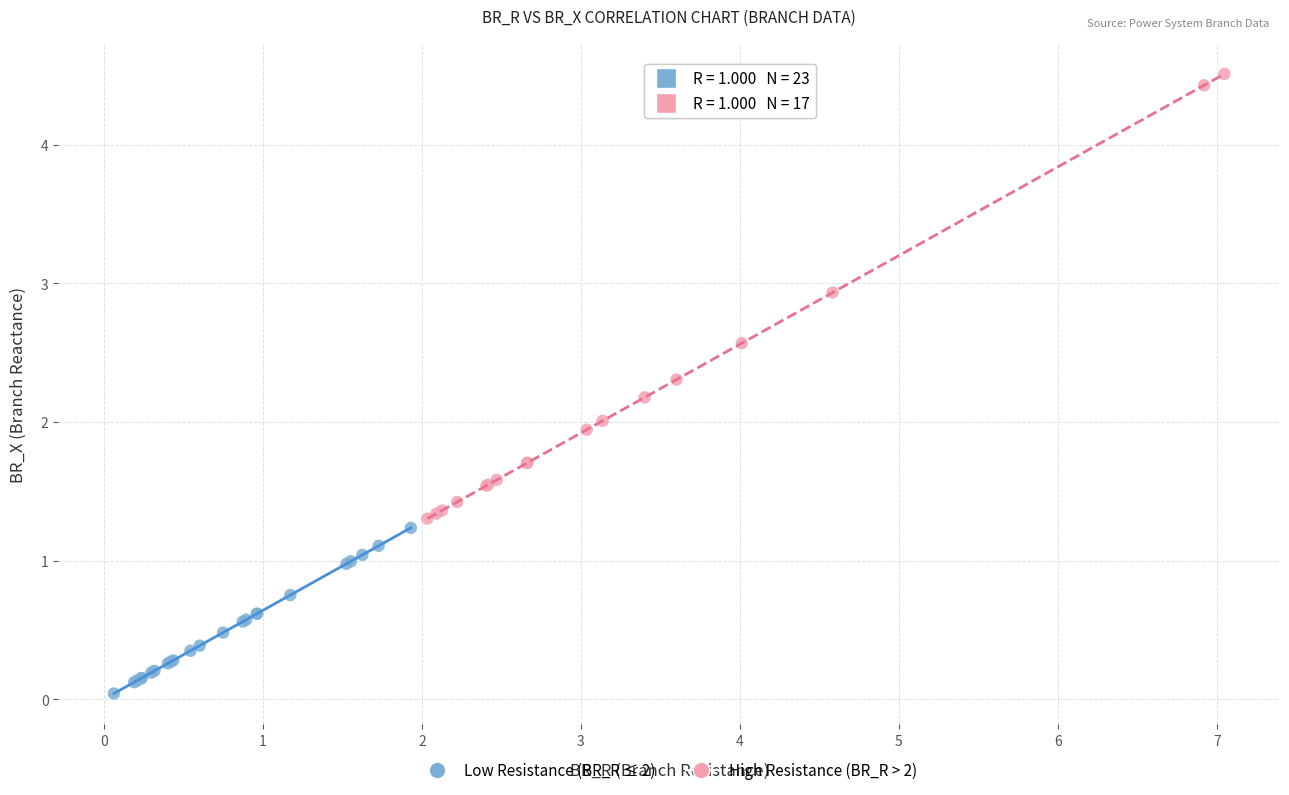

Which series has the widest spread of Y values?

High Resistance (BR_R > 2)